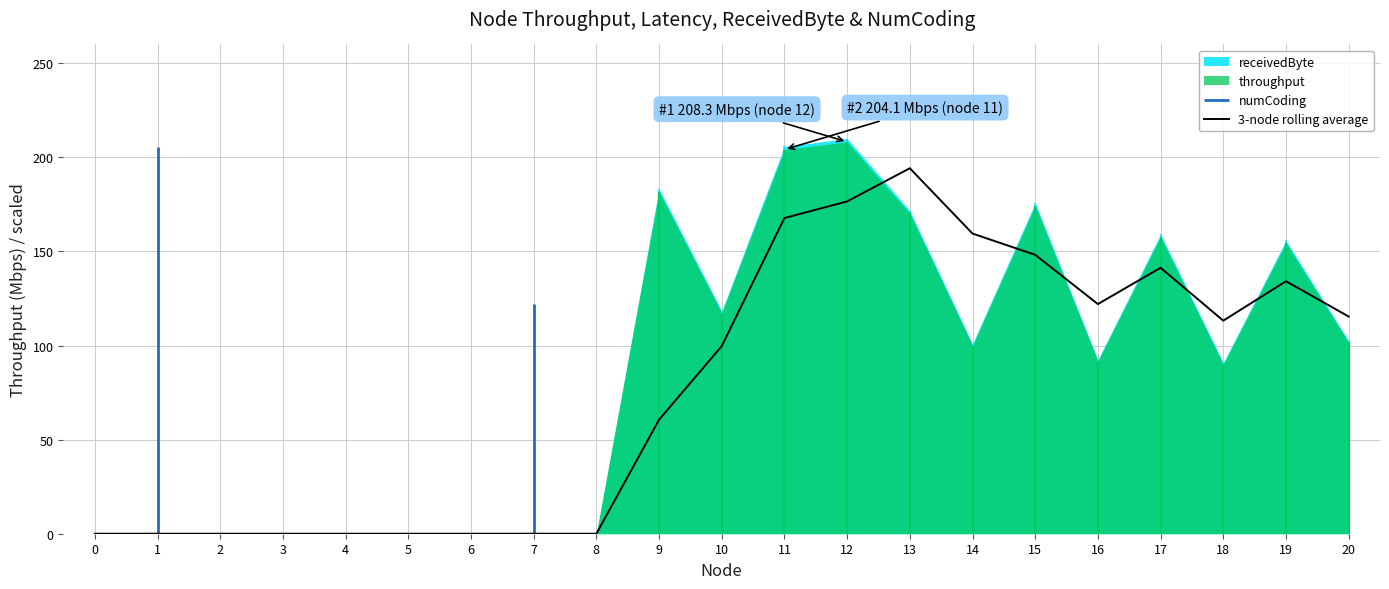

What is the difference between the values at 18 and 6?

113.2